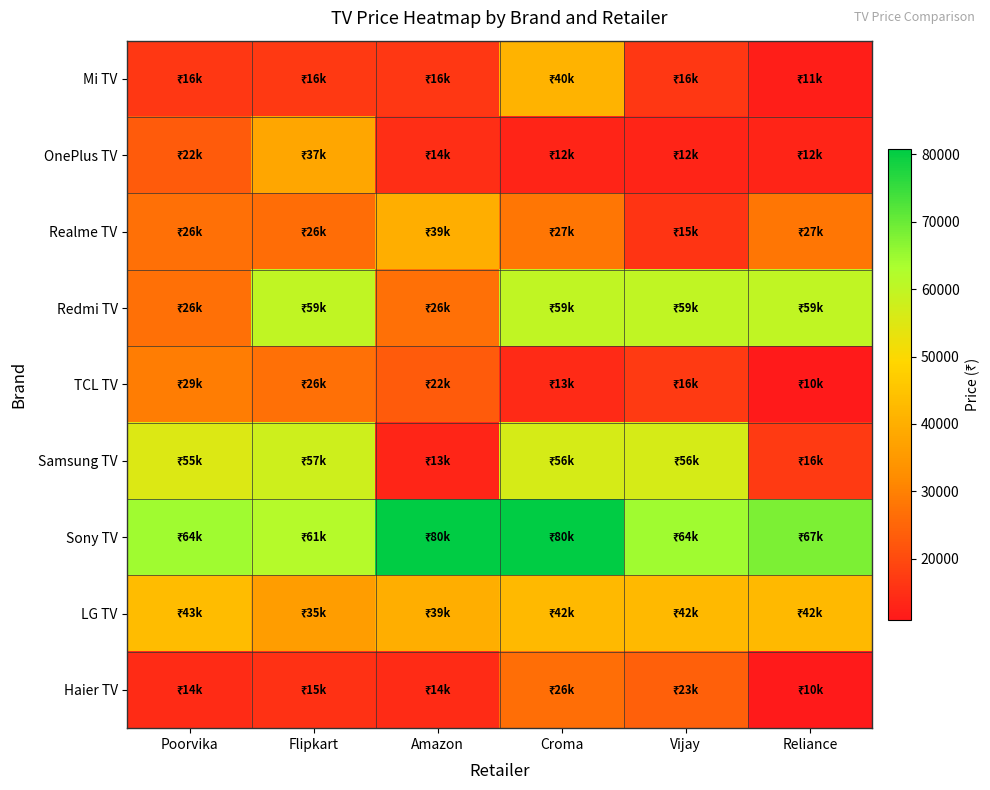

Between Poorvika and Flipkart, which series saw the biggest shift?

Redmi TV